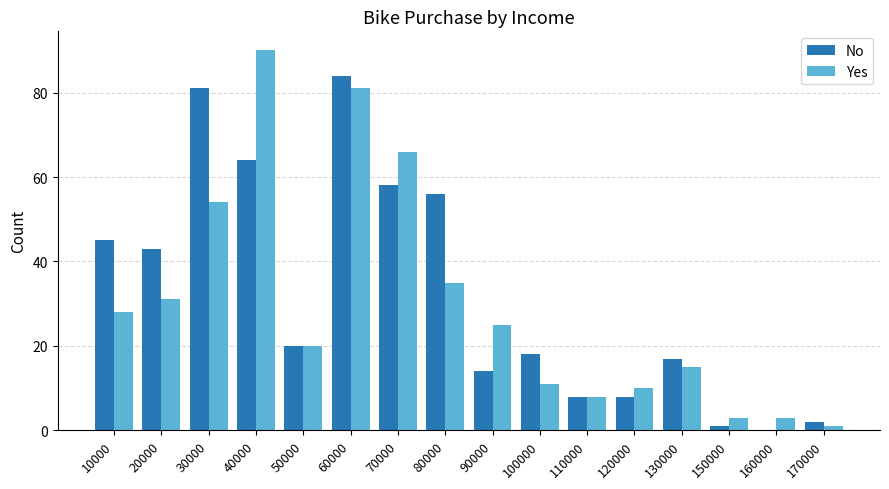

Reading left to right, what are all the values shown in this chart?

No: 45	43	81	64	20	84	58	56	14	18	8	8	17	1	0	2
Yes: 28	31	54	90	20	81	66	35	25	11	8	10	15	3	3	1